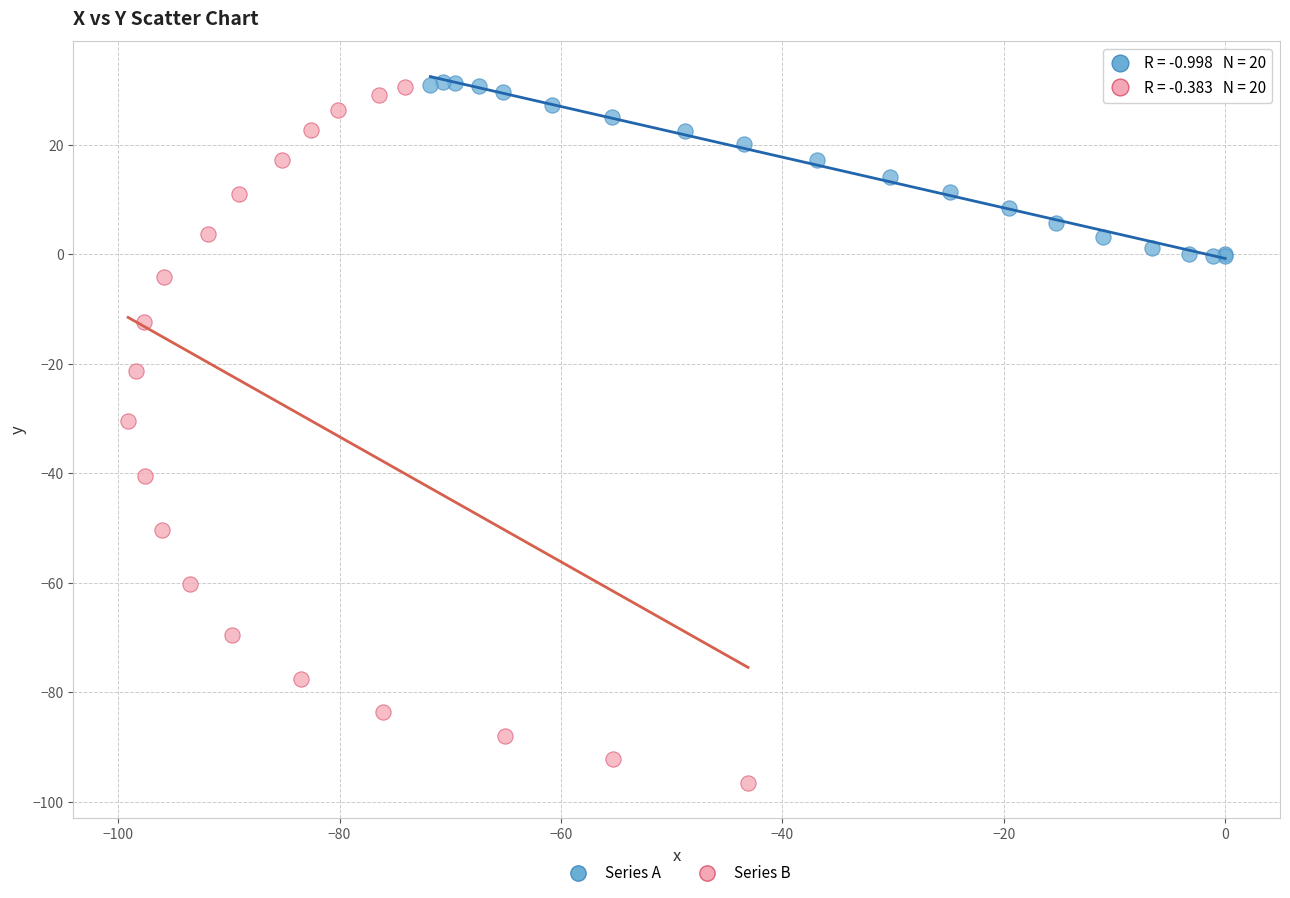

What are all the series names shown in the legend?

Series A, Series B